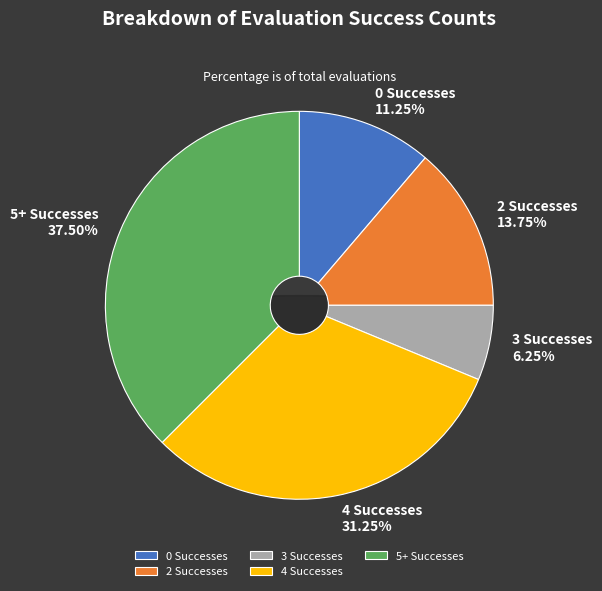

How many segments does this pie chart have?

5